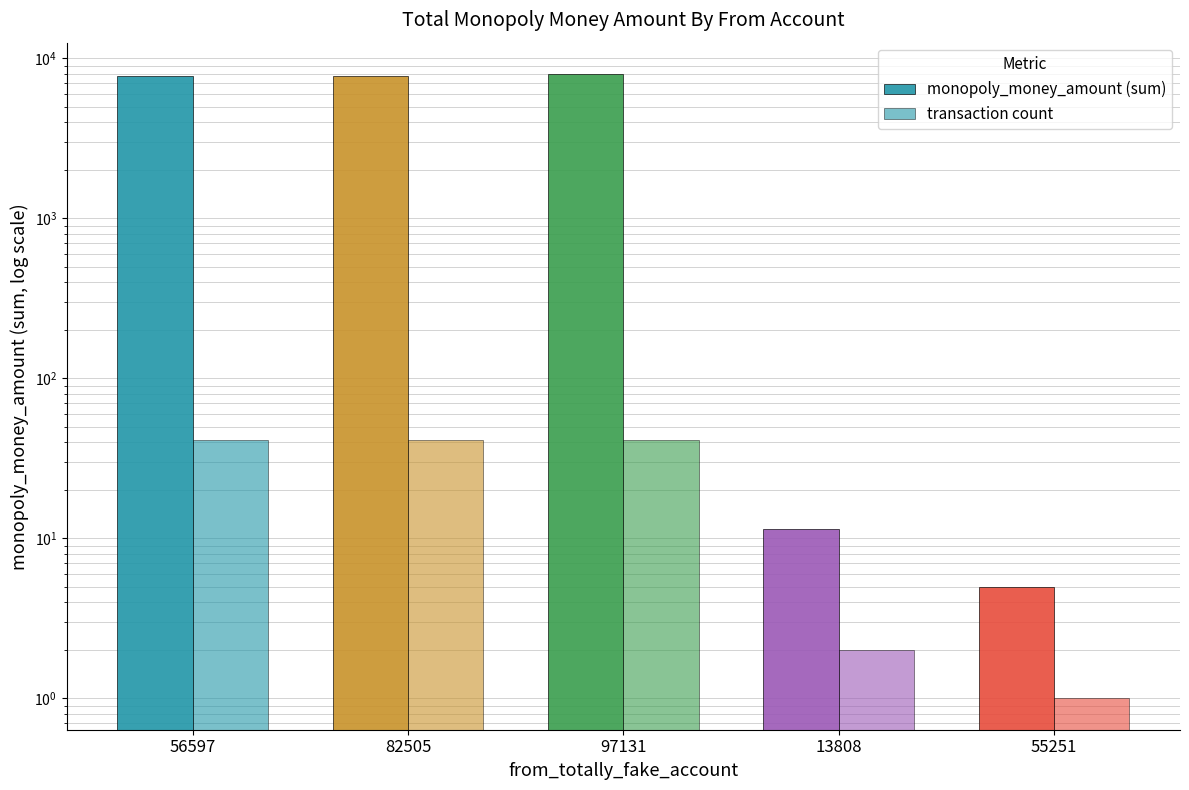

What is the label of the 2nd bar from the left?

82505